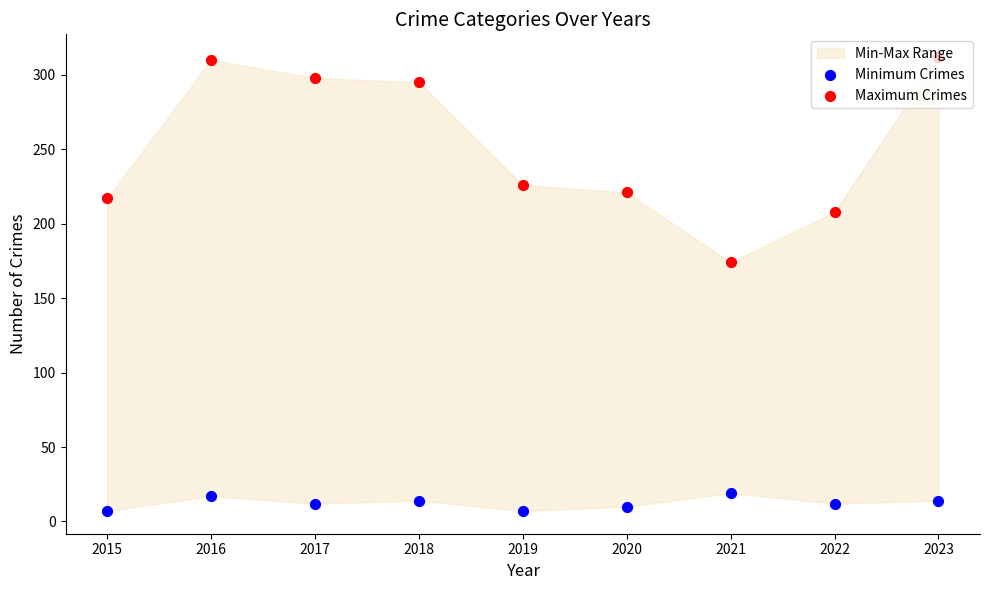

Which series has the largest Y range (max minus min)?

Maximum Crimes